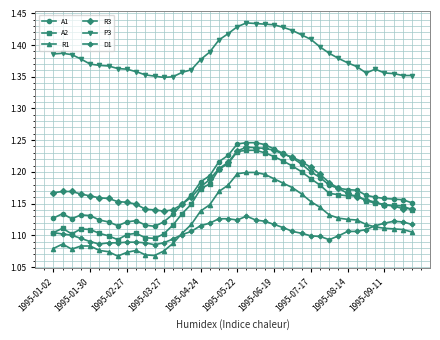

True or false: A2 has more than 1 points higher than both neighbors.

True